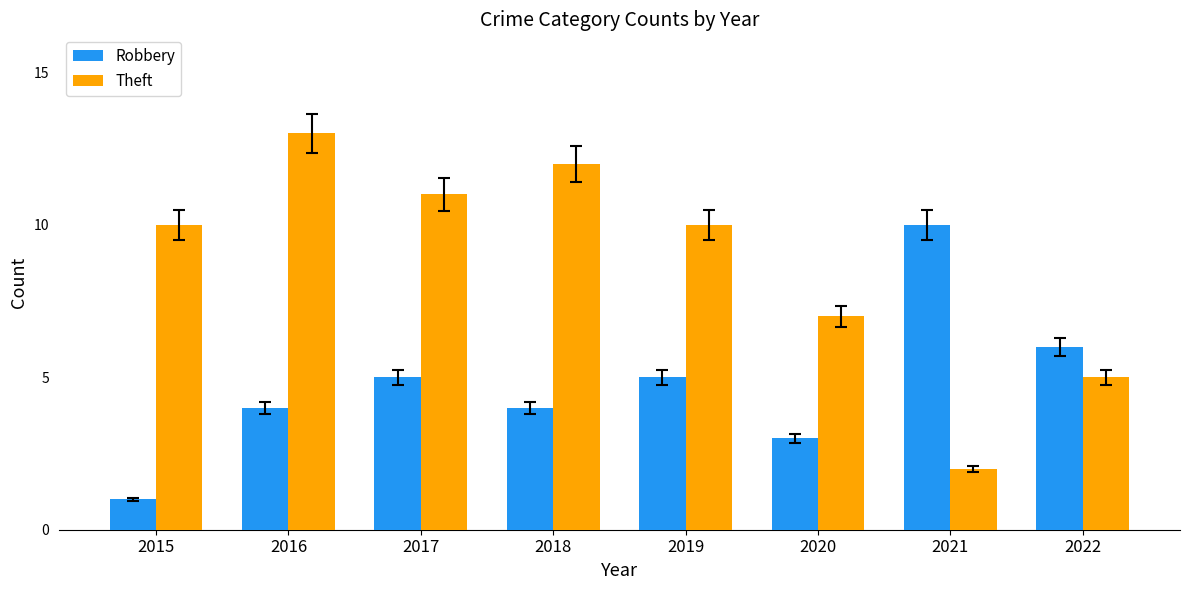

How many distinct data groups are displayed?

2